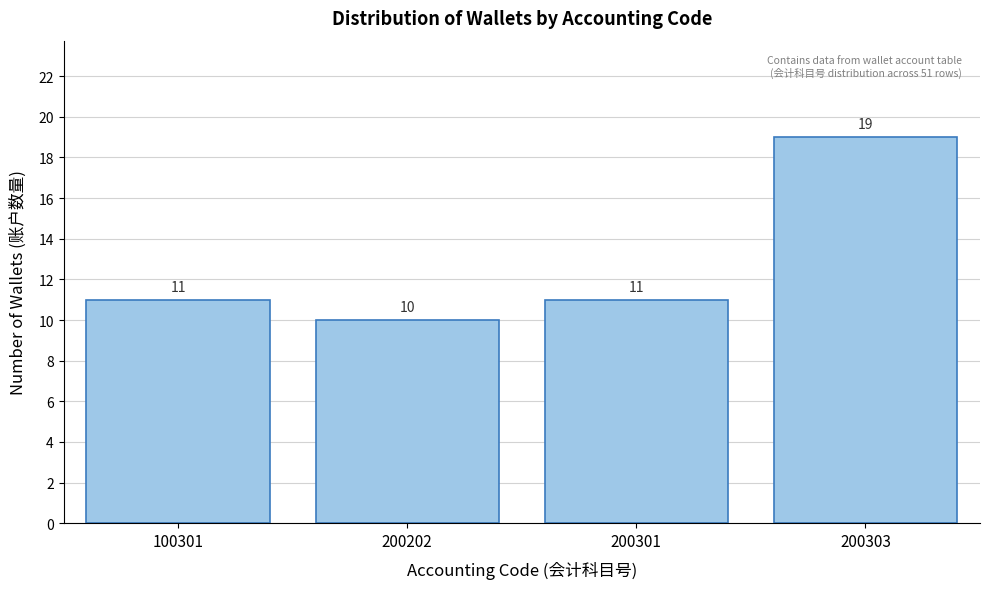

Reading left to right, extract all data points from this chart.

11	10	11	19